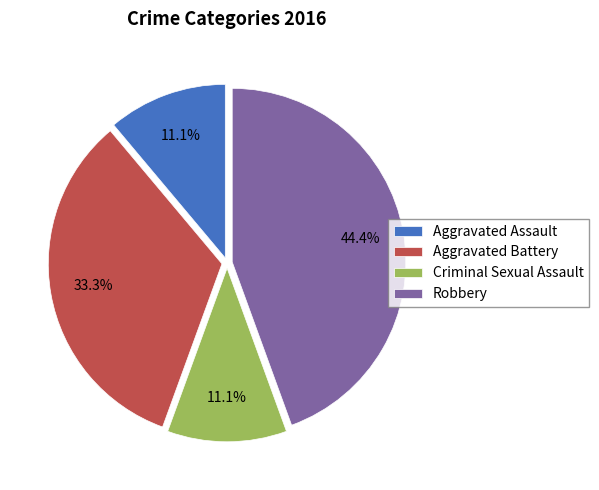

What is the largest slice in the pie chart?

Robbery